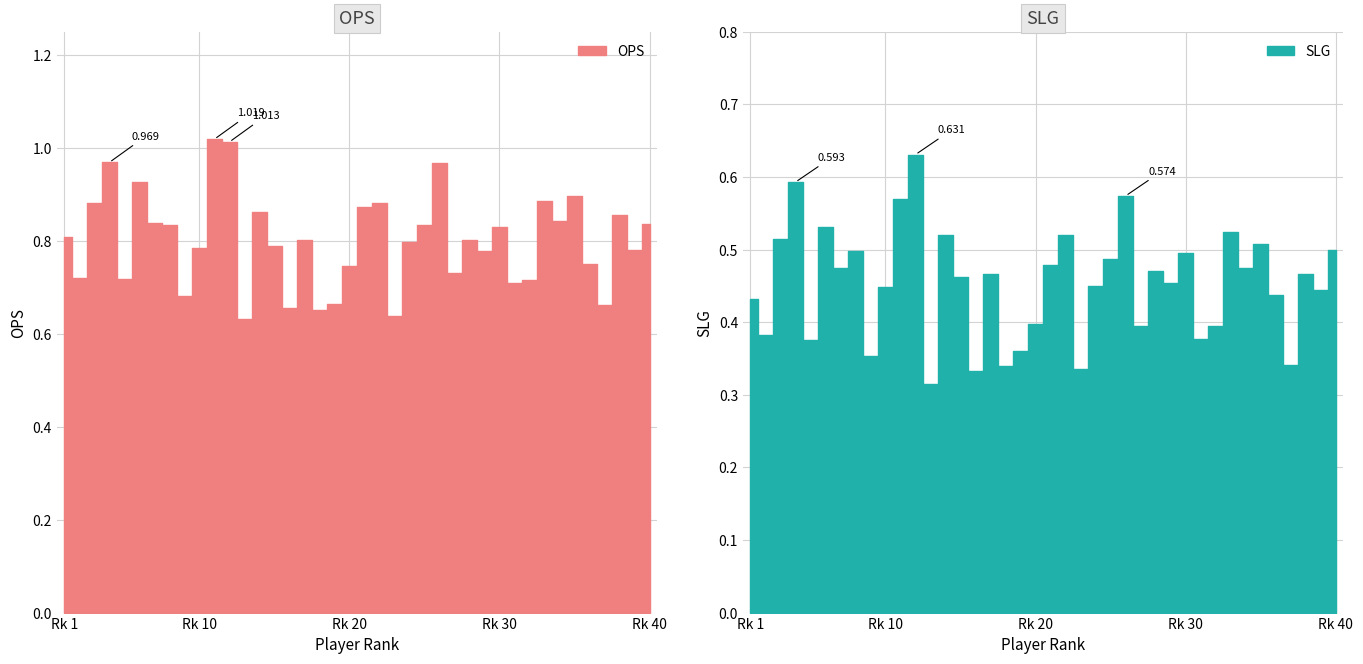

Reading left to right, list all the values displayed in this chart.

OPS: 0.8	0.7	0.9	1.0	0.7	0.9	0.8	0.8	0.7	0.8	1.0	1.0	0.6	0.9	0.8	0.7	0.8	0.7	0.7	0.7	0.9	0.9	0.6	0.8	0.8	1.0	0.7	0.8	0.8	0.8	0.7	0.7	0.9	0.8	0.9	0.8	0.7	0.9	0.8	0.8
SLG: 0.4	0.4	0.5	0.6	0.4	0.5	0.5	0.5	0.4	0.4	0.6	0.6	0.3	0.5	0.5	0.3	0.5	0.3	0.4	0.4	0.5	0.5	0.3	0.5	0.5	0.6	0.4	0.5	0.5	0.5	0.4	0.4	0.5	0.5	0.5	0.4	0.3	0.5	0.4	0.5